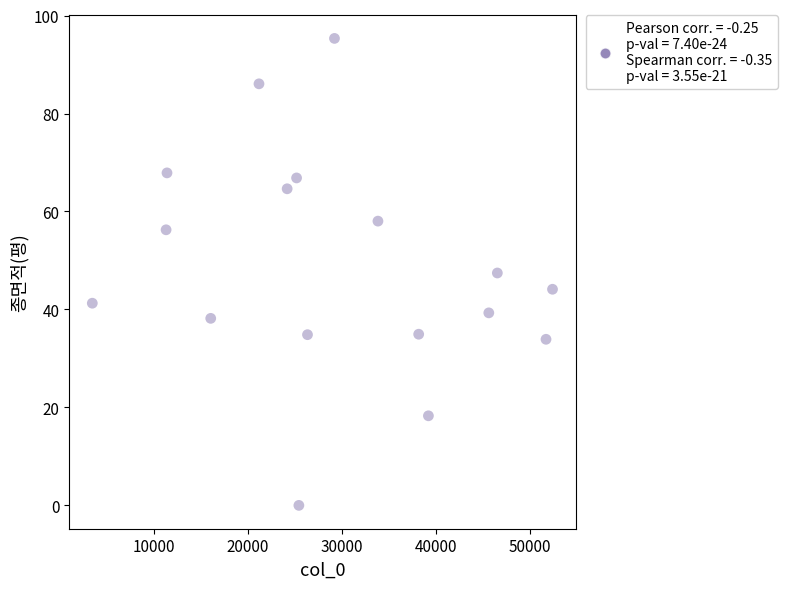

What is the range of X values (max minus min)?

48909.0